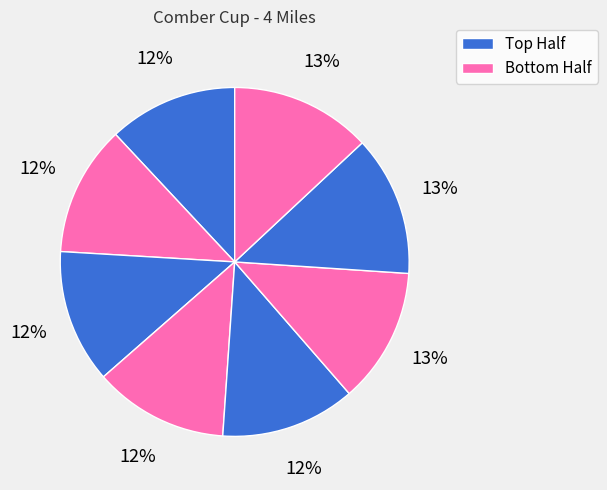

How many segments does this pie chart have?

8